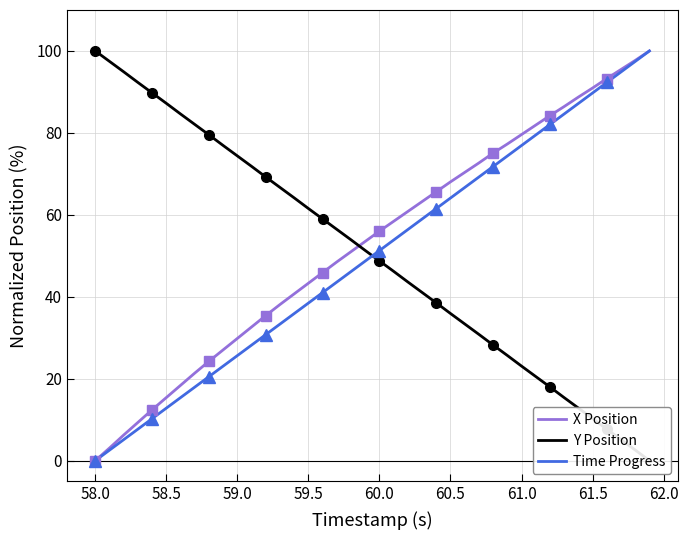

What are all the series names shown in the legend?

X Position, Y Position, Time Progress